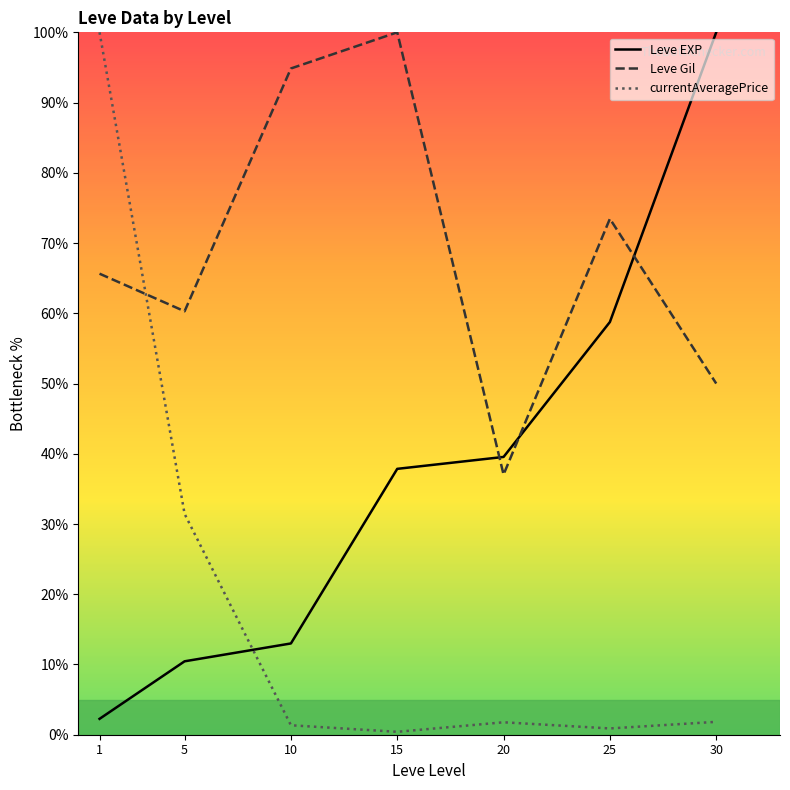

Between 10 and 15, which series saw the biggest shift?

Leve EXP